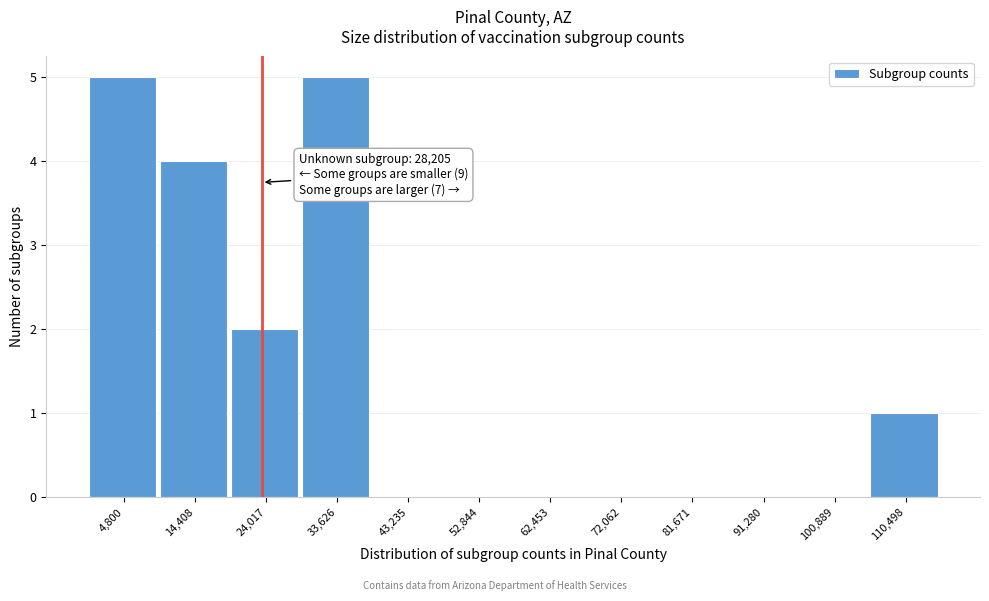

Reading left to right, what are all the values shown in this chart?

4,800=5	14,408=4	24,017=2	33,626=5	43,235=0	52,844=0	62,453=0	72,062=0	81,671=0	91,280=0	100,889=0	110,498=1